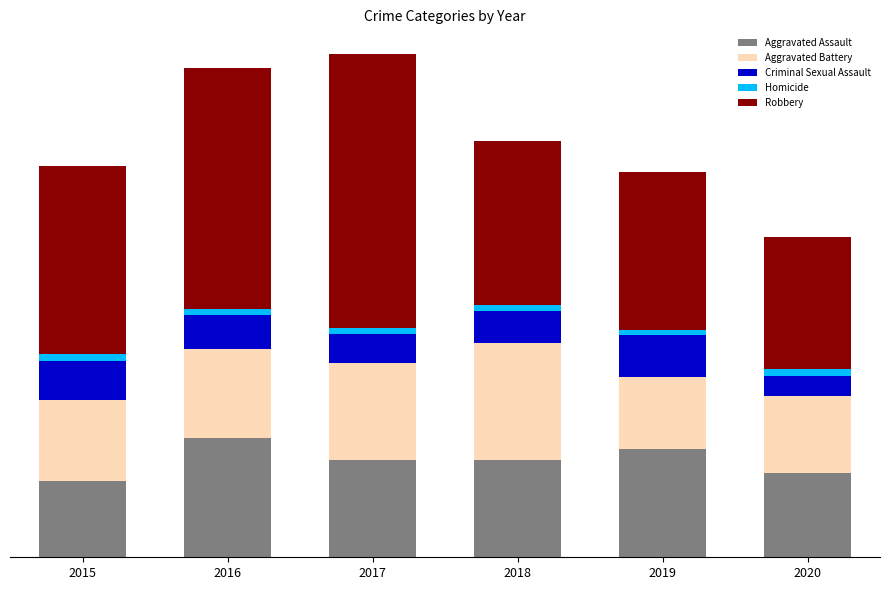

Are the bars grouped side by side (vs. stacked)?

No